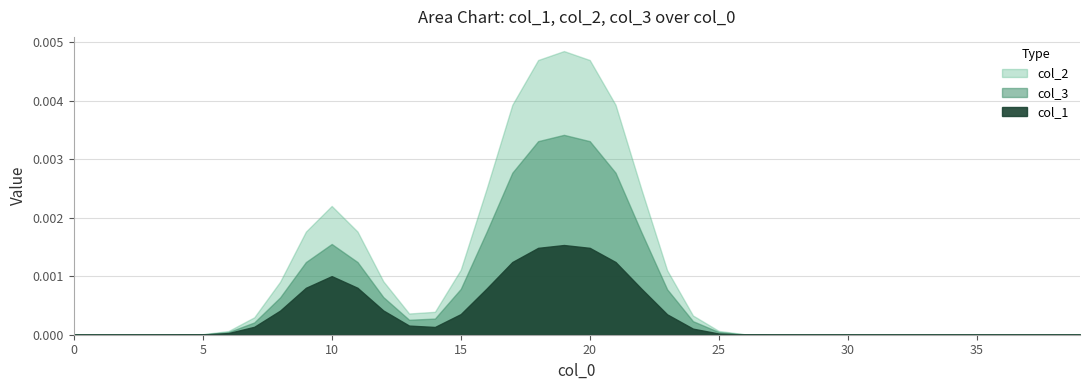

In col_2, how many points are higher than both neighbors (excluding endpoints)?

1